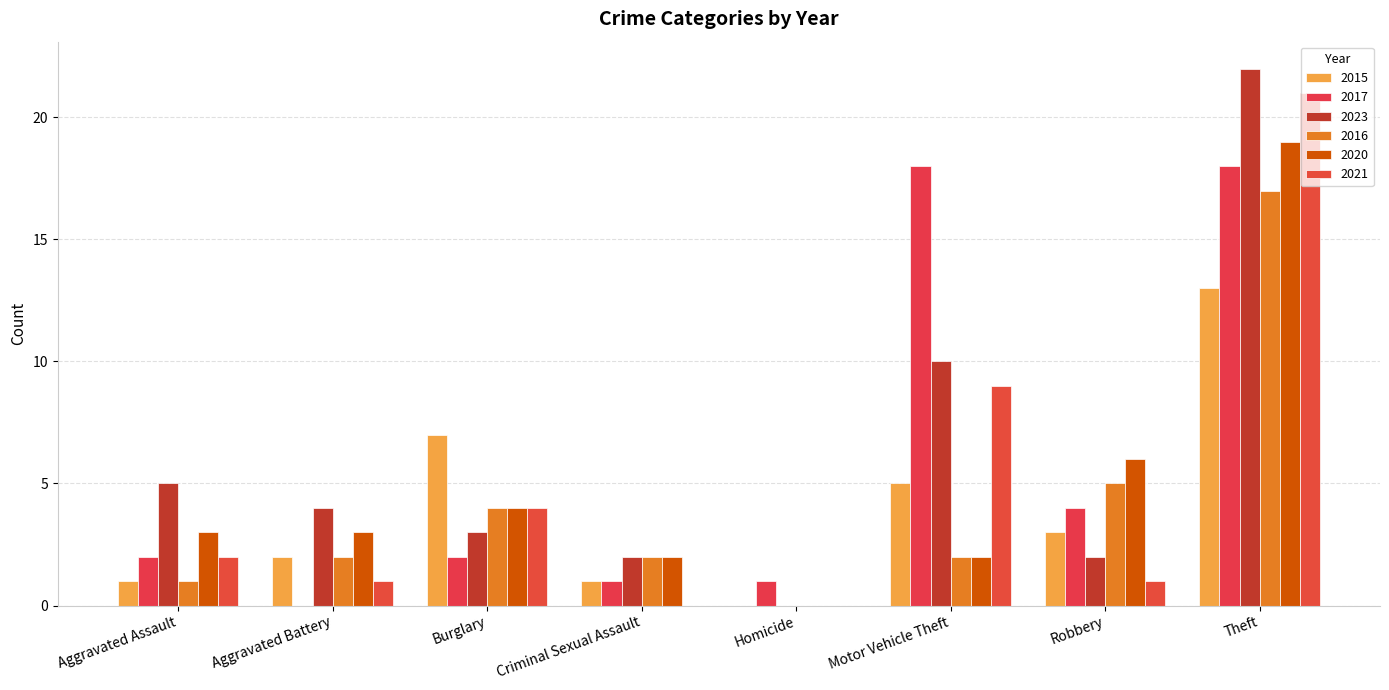

Between Motor Vehicle Theft and Aggravated Assault, which is larger?

Motor Vehicle Theft